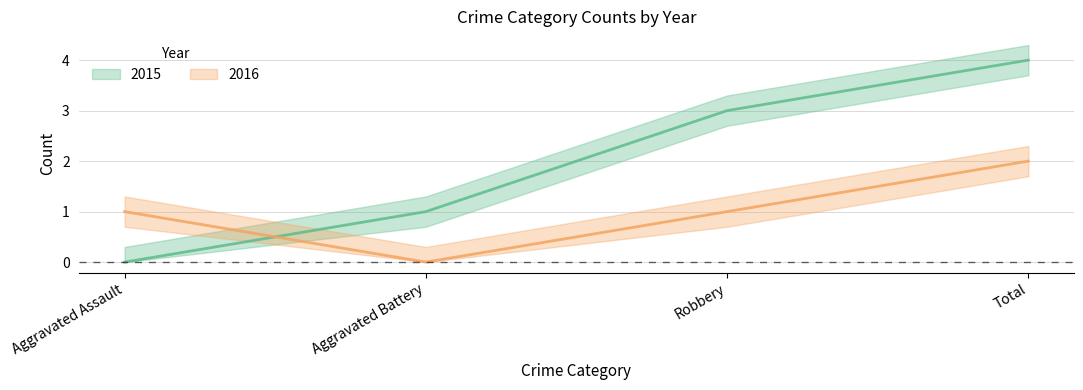

The value of 2015 at Aggravated Assault is 2. True or false?

False